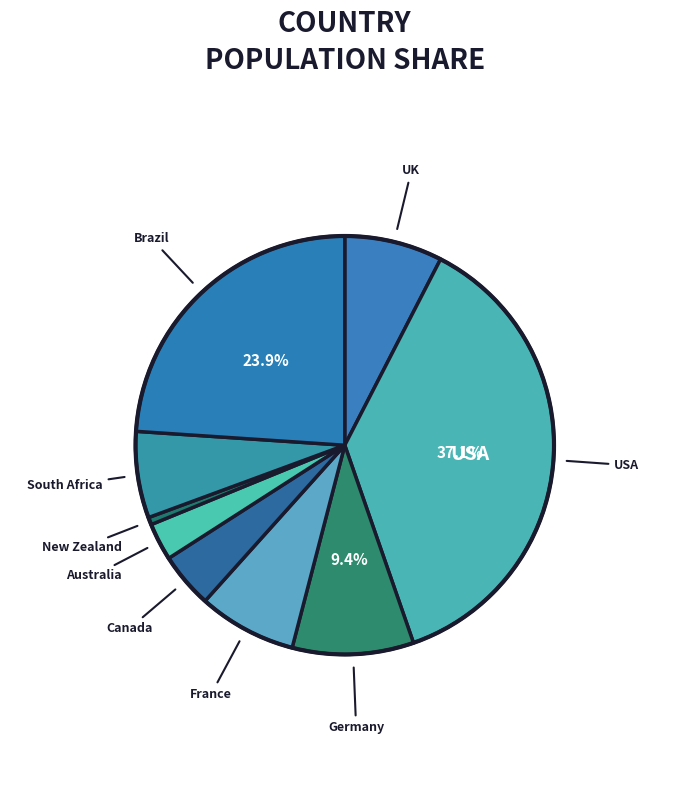

Is there a majority slice in this chart?

No